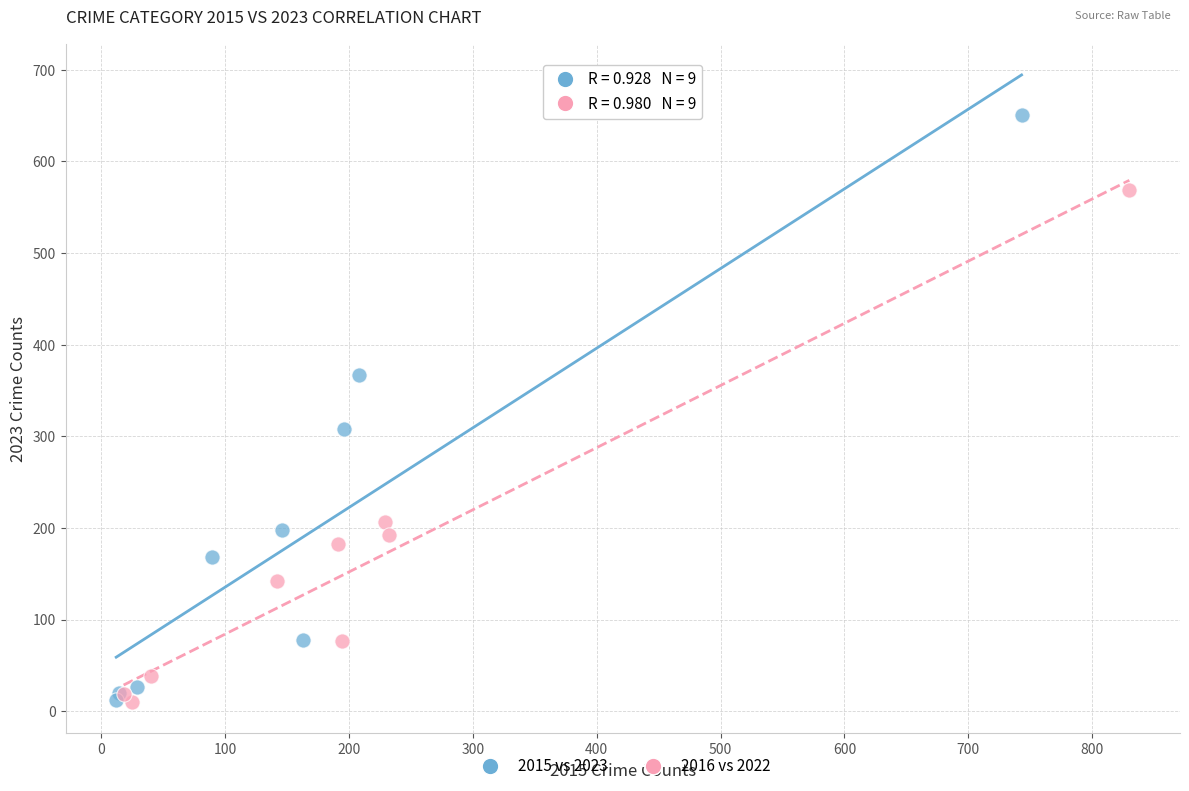

Which series has the widest spread of Y values?

2015 vs 2023